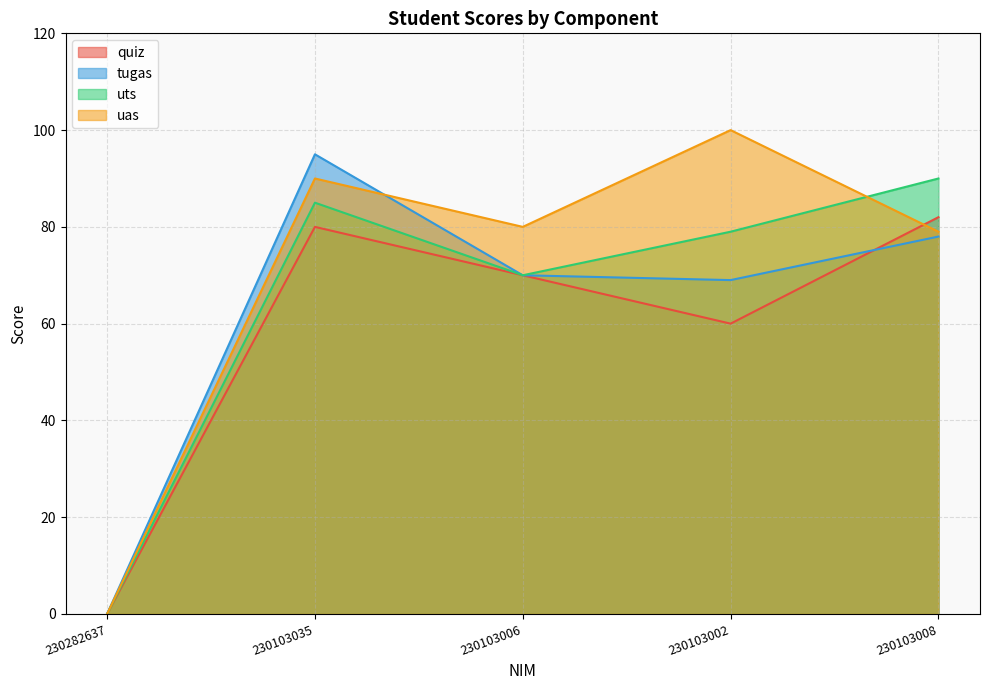

Does the chart display data point markers on the line(s)?

No